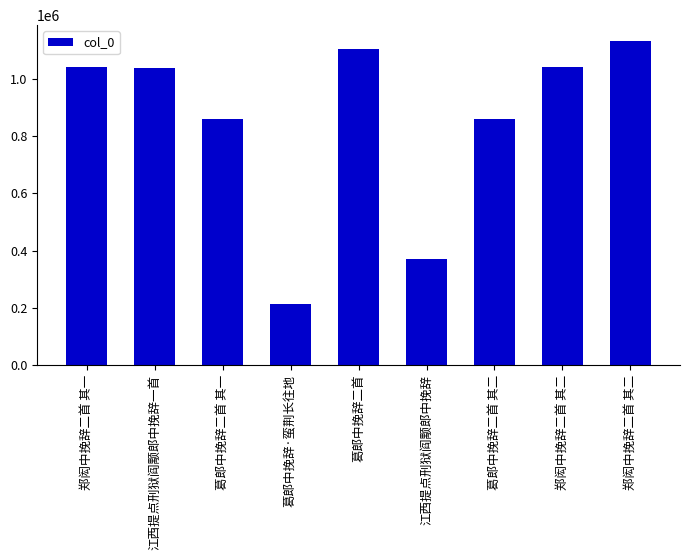

Rank the categories by value from highest to lowest.

郑闳中挽辞二首 其二, 葛郎中挽辞二首, 郑闳中挽辞二首 其二, 郑闳中挽辞二首 其一, 江西提点刑狱阎颙郎中挽辞一首, 葛郎中挽辞二首 其一, 葛郎中挽辞二首 其二, 江西提点刑狱阎颙郎中挽辞, 葛郎中挽辞·蛮荆长往地